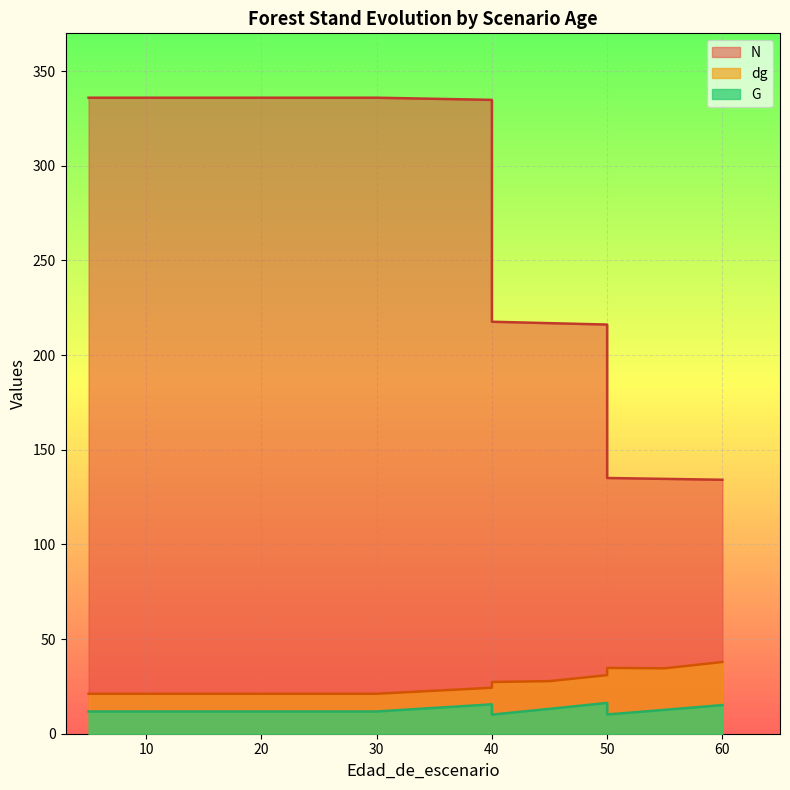

Which series has the largest range (max minus min)?

N